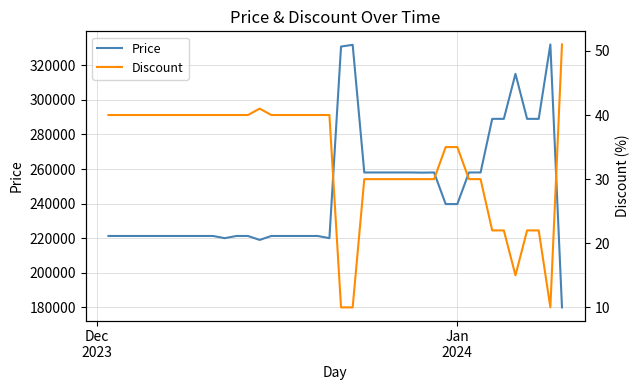

What is the maximum value for Price?

332000